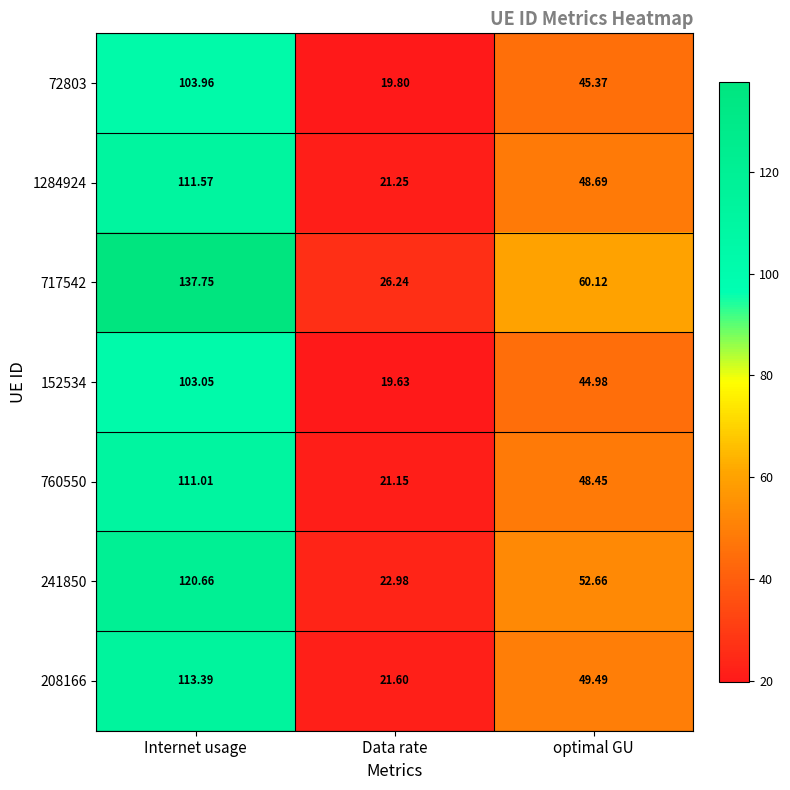

At which label is 717542 closest to 81?

optimal GU